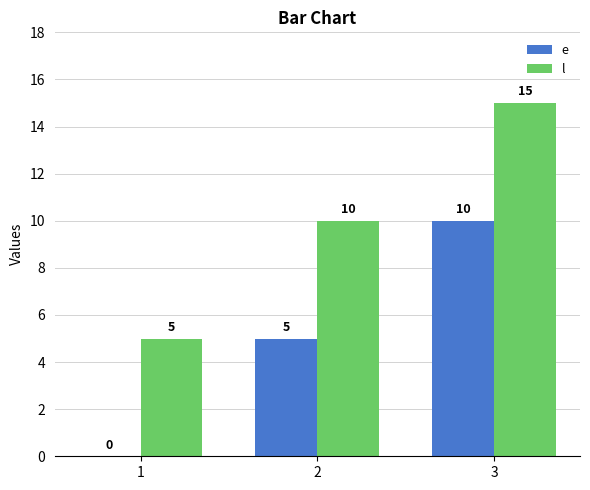

Which series has the largest total across all categories?

l